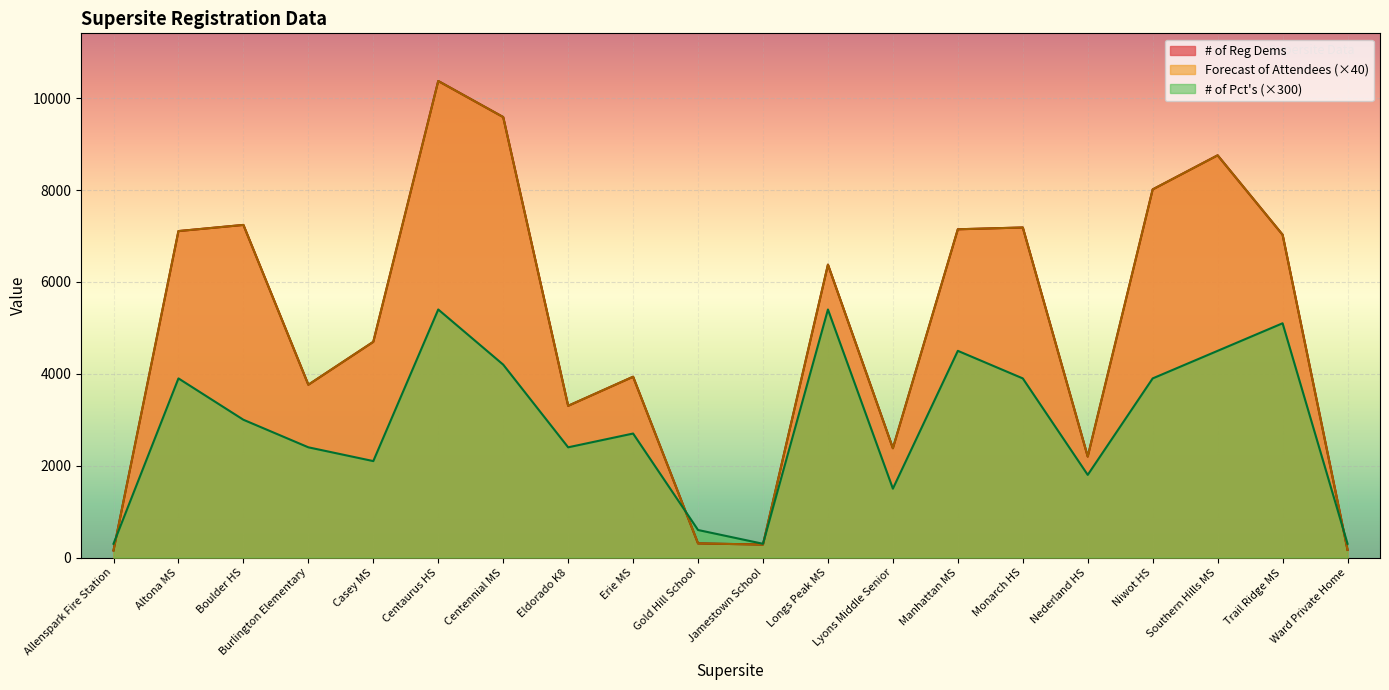

True or false: # of Reg Dems and Forecast of Attendees intersect in this chart.

False